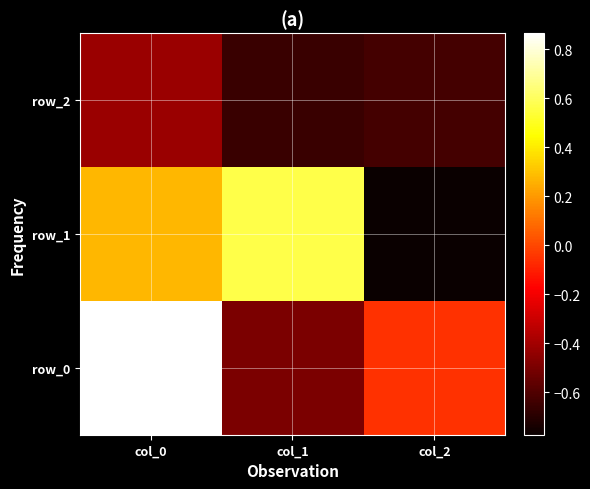

At how many categories does at least one series exceed 0?

2